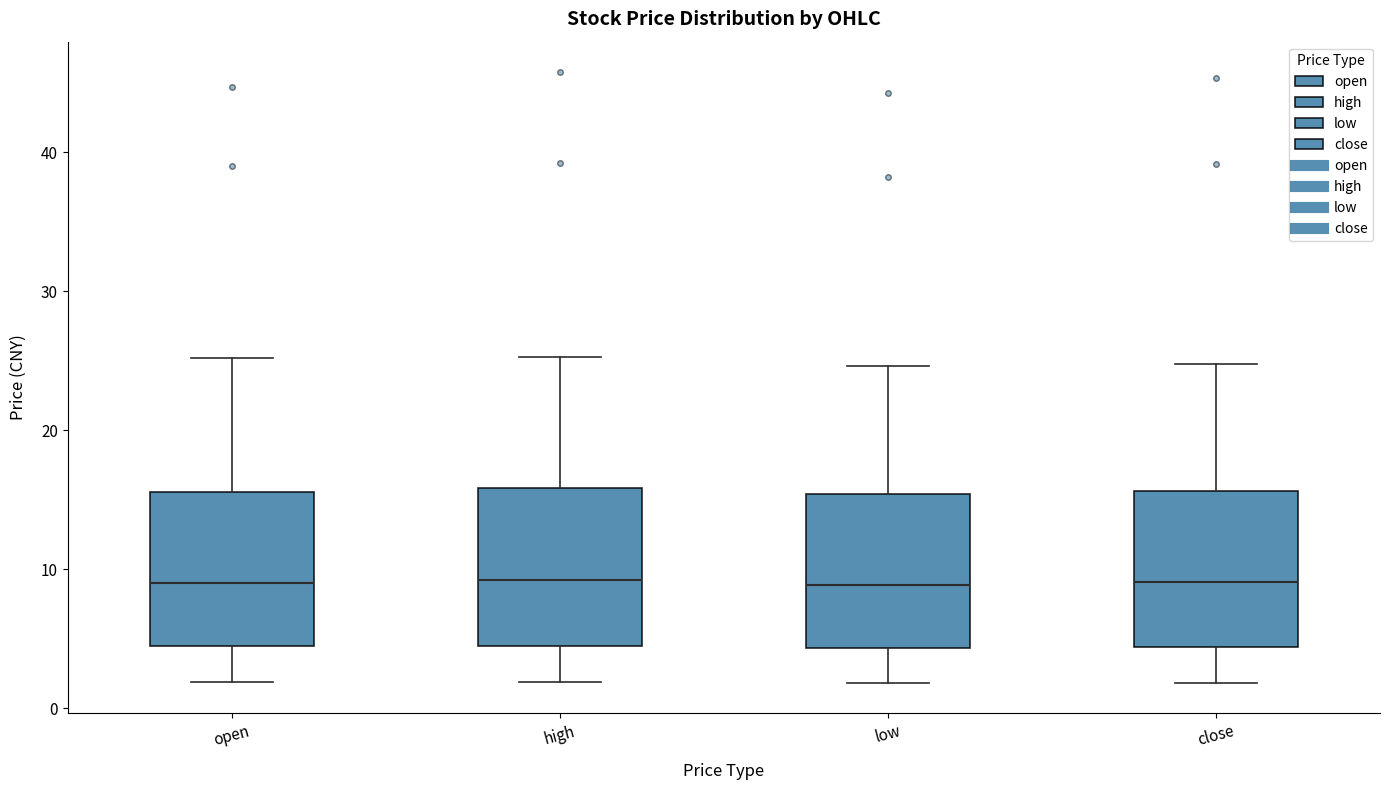

Reading left to right, read every box against the y-axis: the position of its median line, the range the box covers, and the ends of its whiskers. The values are not printed on the chart, so give them approximately, as read against the axis.

open: median 9, box 4 to 16, whiskers 2 to 25
high: median 9, box 4 to 16, whiskers 2 to 25
low: median 9, box 4 to 15, whiskers 2 to 25
close: median 9, box 4 to 16, whiskers 2 to 25